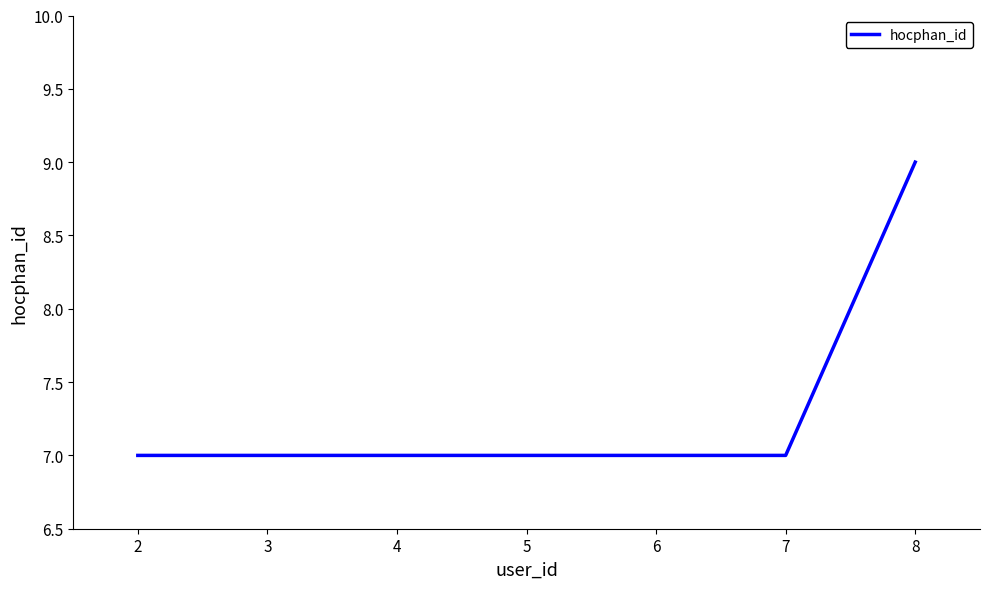

True or false: there are more than 1 points higher than both neighbors.

False